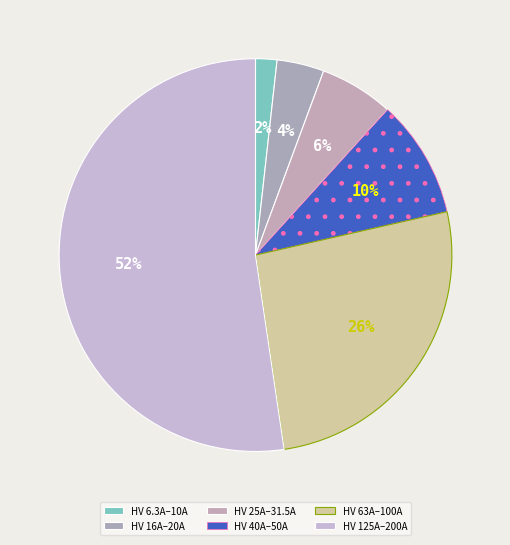

Count the number of slices in the pie.

6